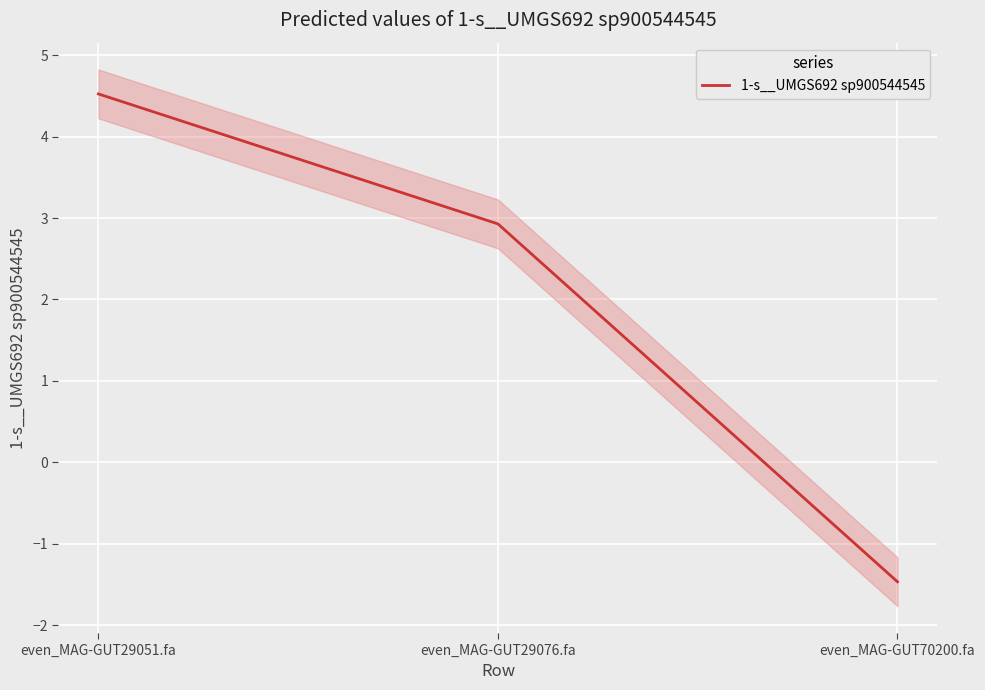

Which label corresponds to the largest value in the chart?

even_MAG-GUT29051.fa